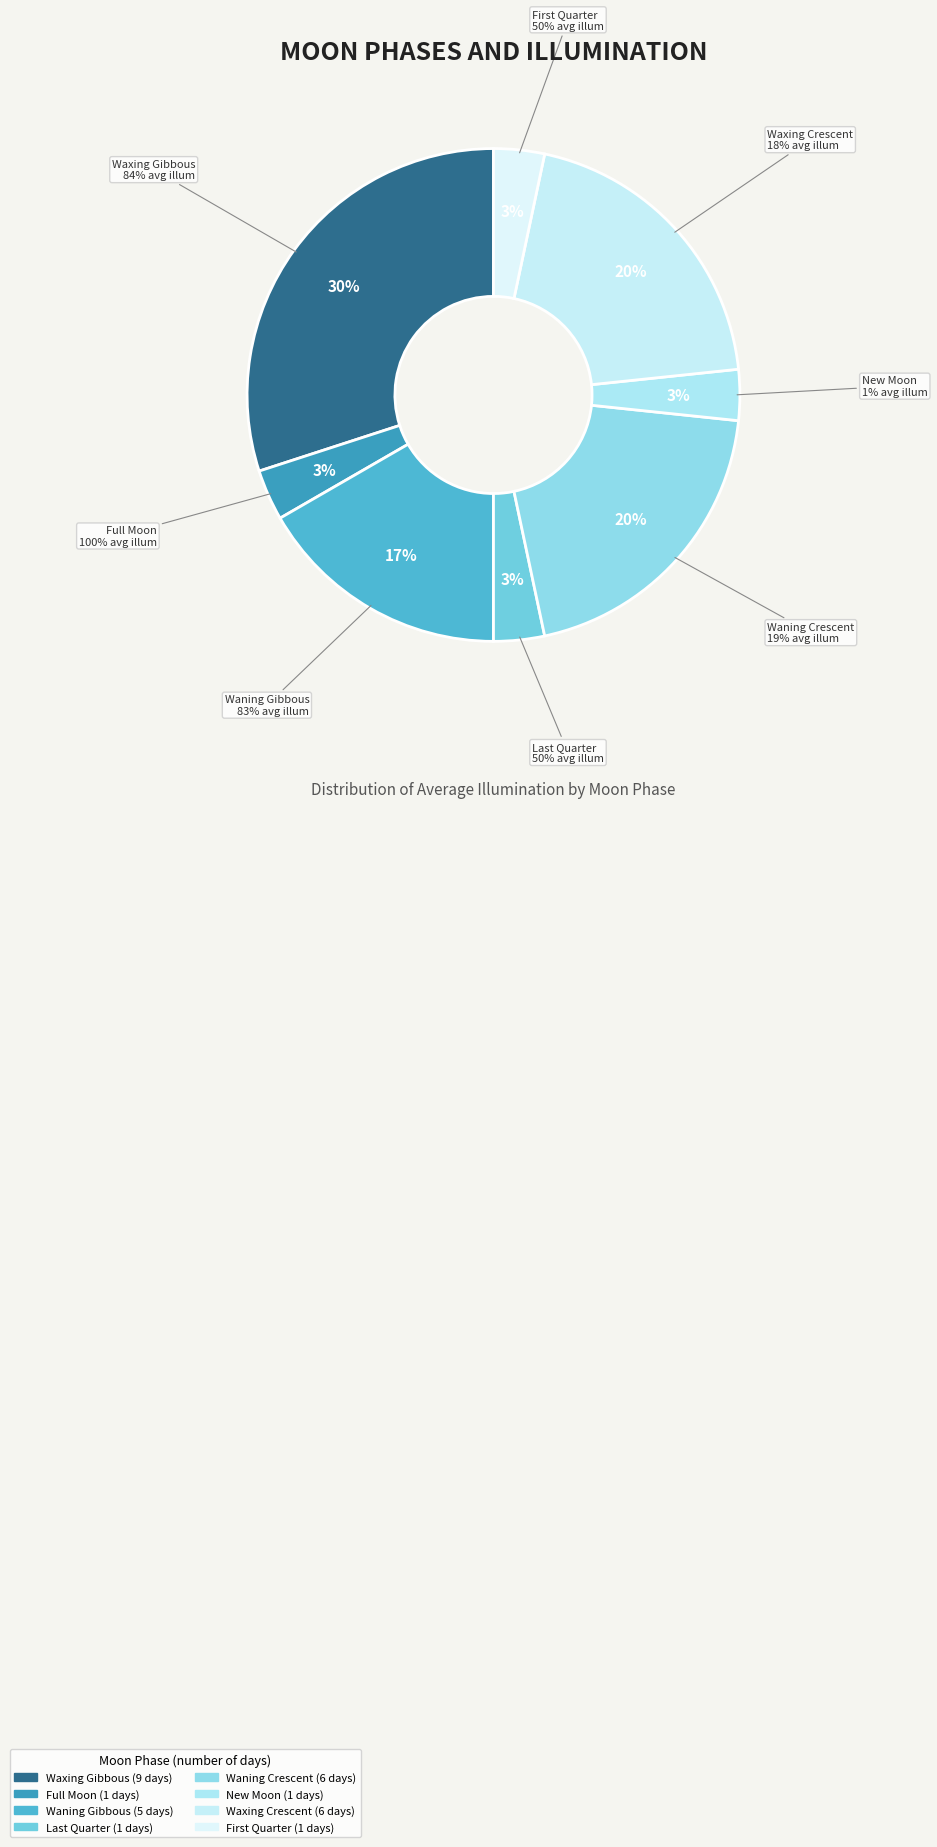

Is there a majority slice in this chart?

No